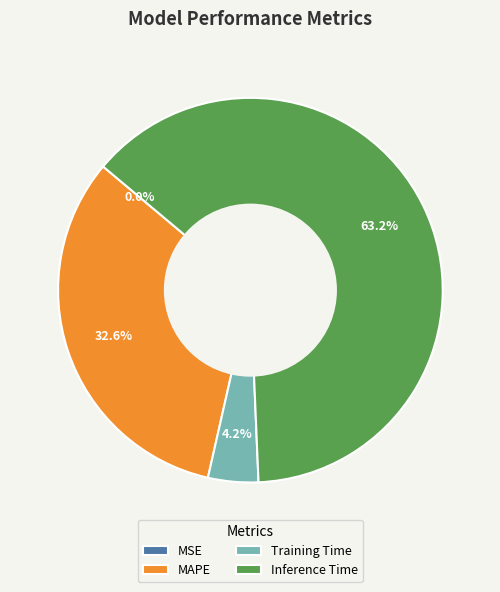

What is the majority slice?

Inference Time